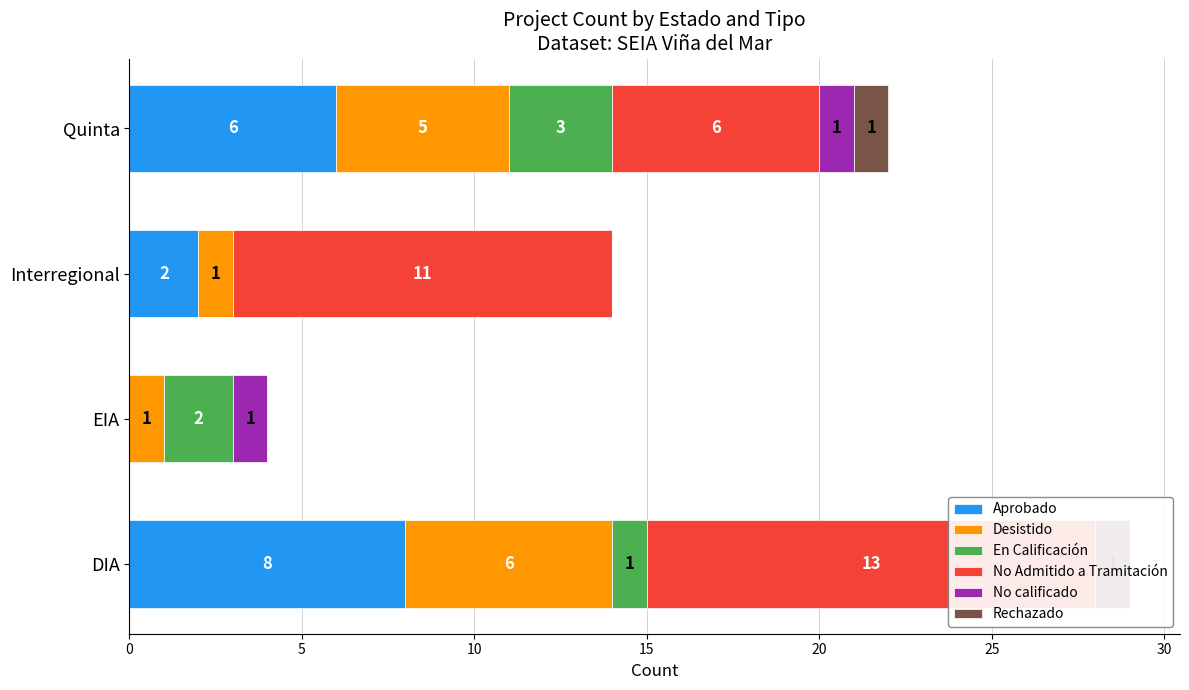

How many groups of bars are there?

4